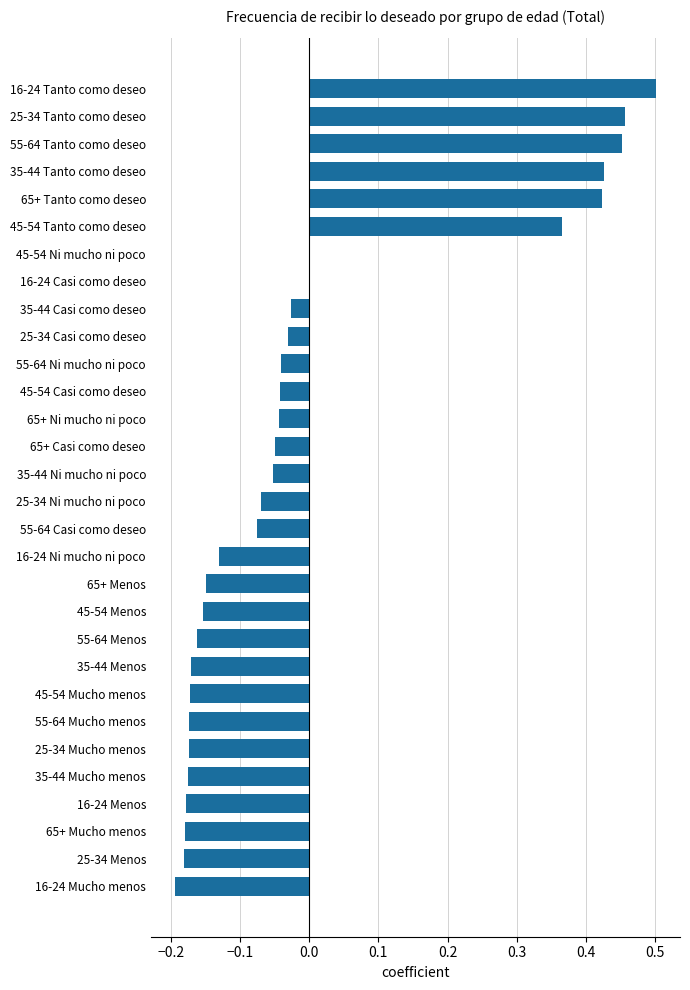

Is it true that the value at 25-34 Casi como deseo is -0.0?

True